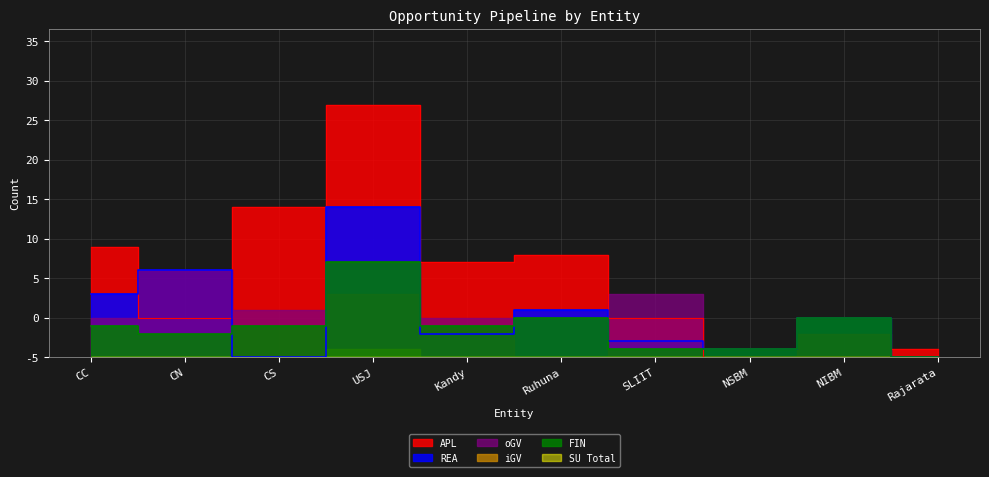

Is it true that REA equals 8 at CC?

True